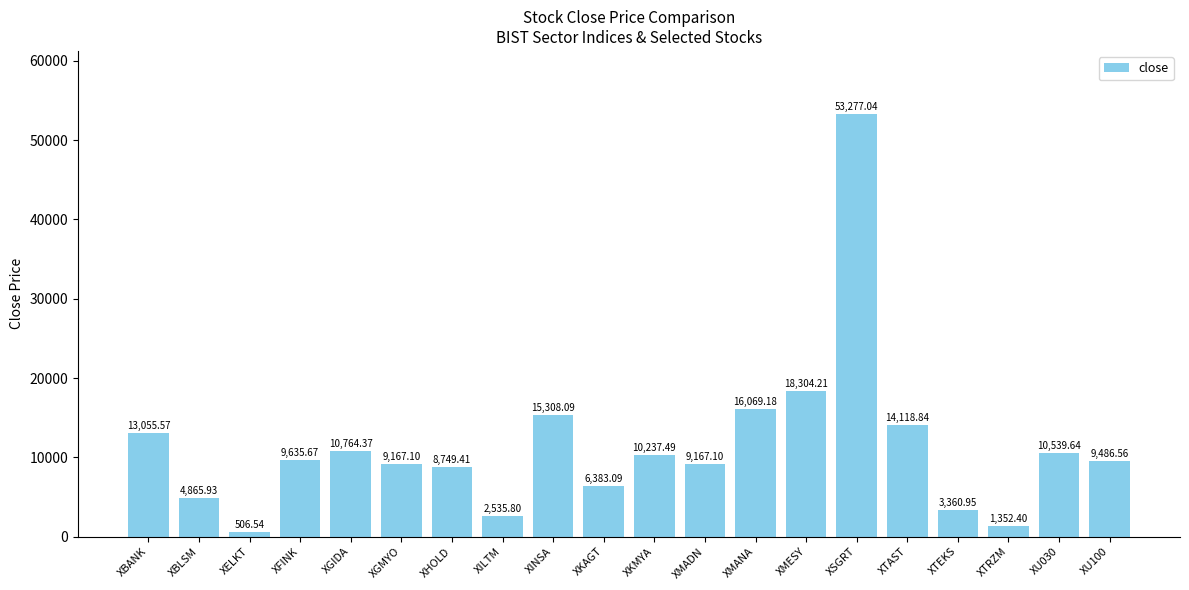

Is it true that the value at XSGRT is 53277.0?

True